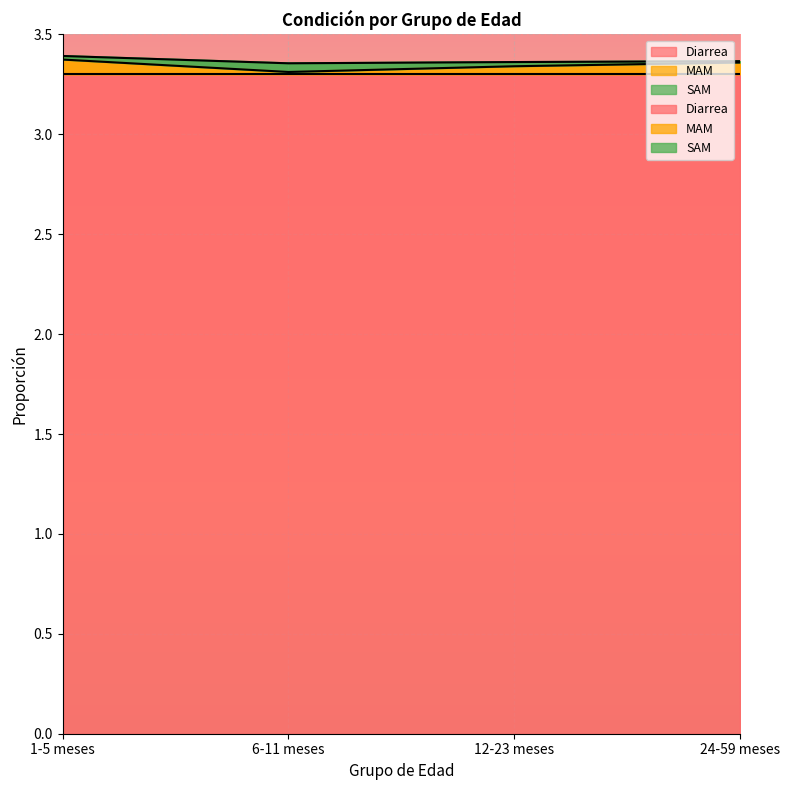

How many distinct data groups are displayed?

3